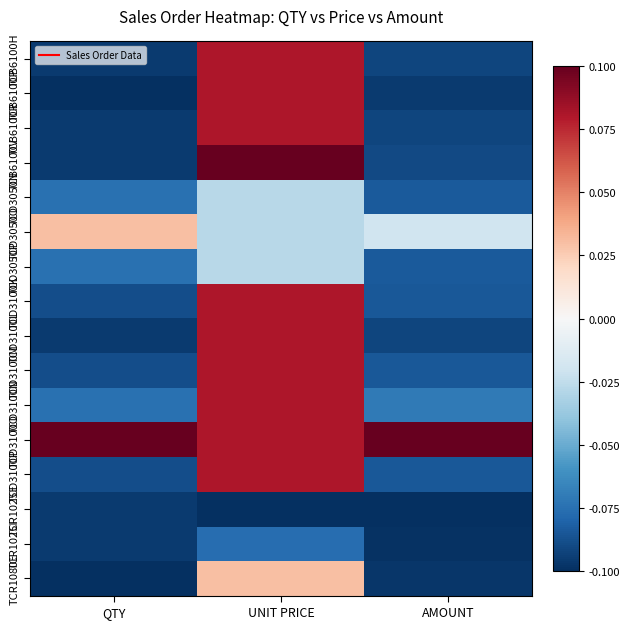

What is the minimum value shown in the chart?

-0.1